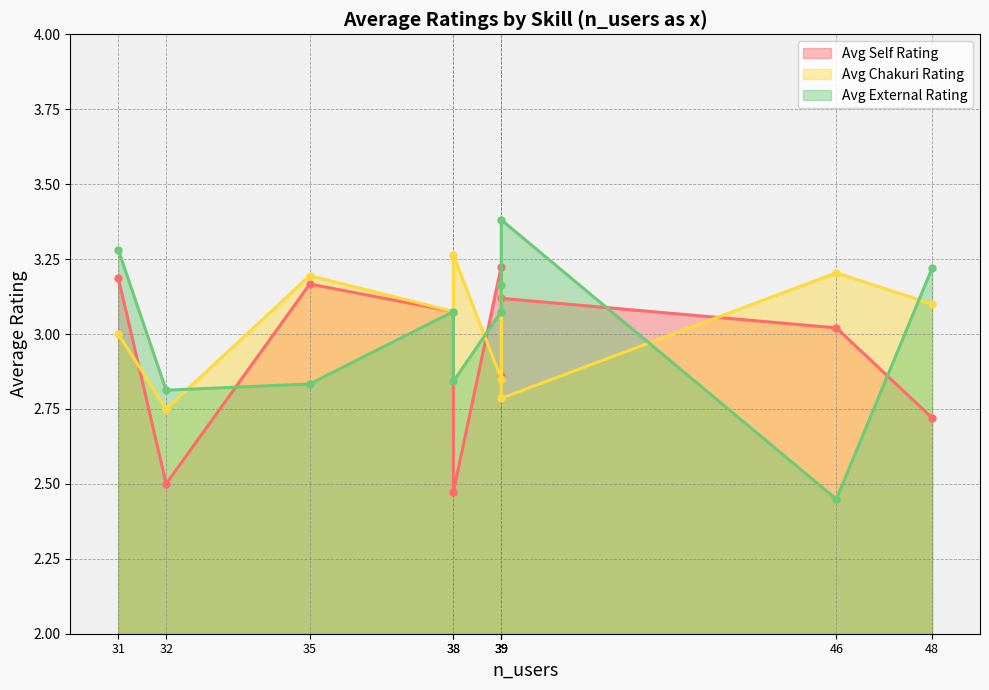

The value of avg_external_rating at 48 is 5.7. True or false?

False